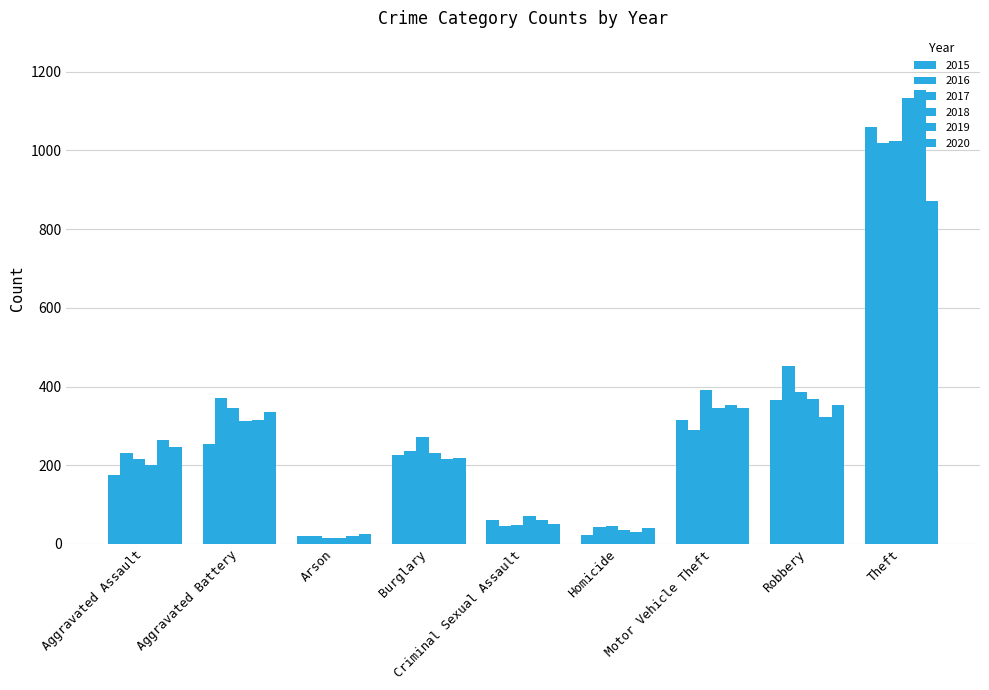

Which has a higher value, Theft or Aggravated Assault?

Theft